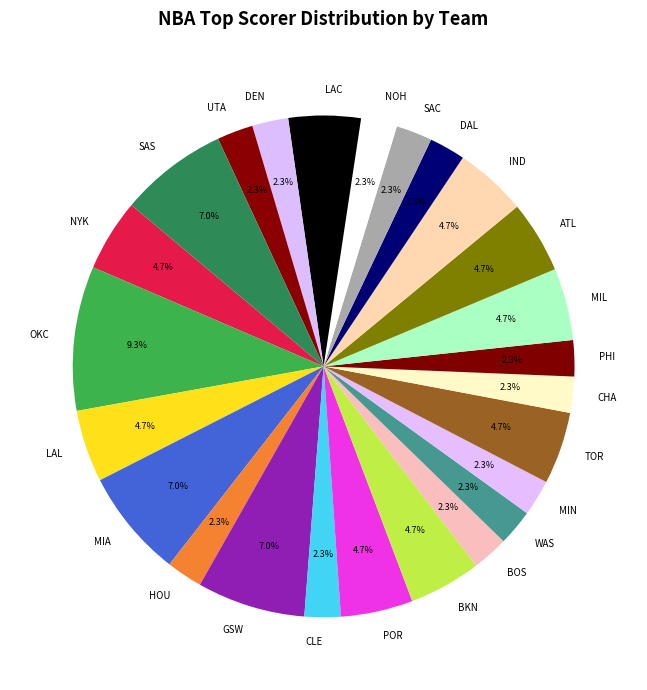

Between MIA and OKC, which is larger?

OKC